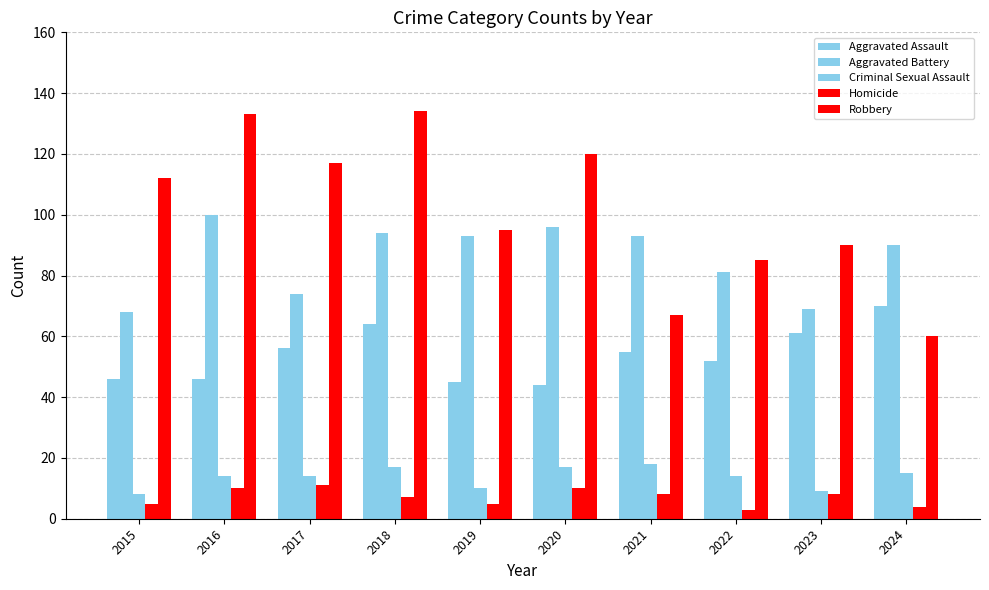

At which label is Robbery closest to 97?

2019